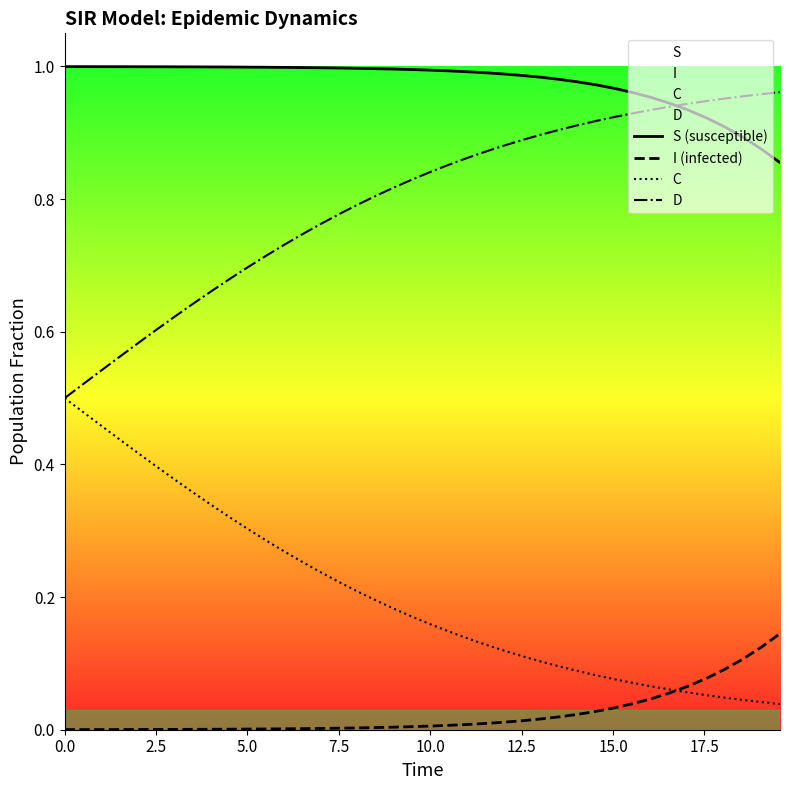

Rank the series by their average value, from lowest to highest.

I (infected), C, D, S (susceptible)